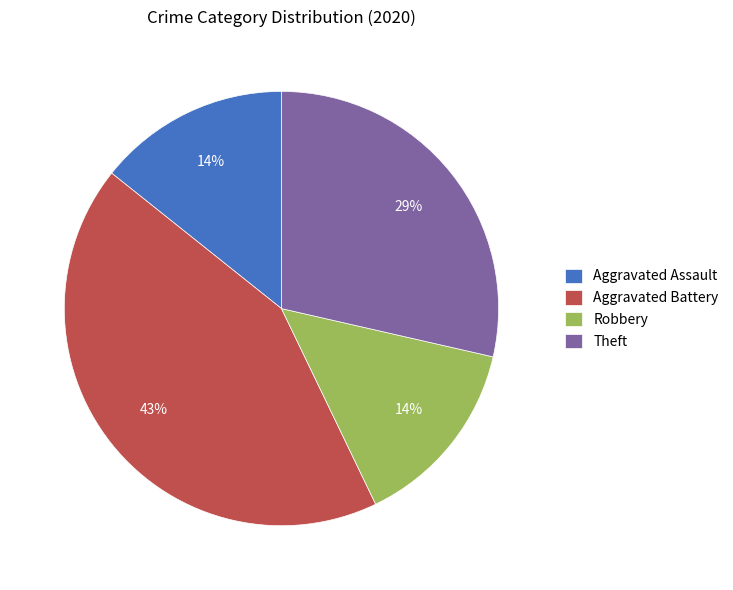

Does any single category account for the majority?

No